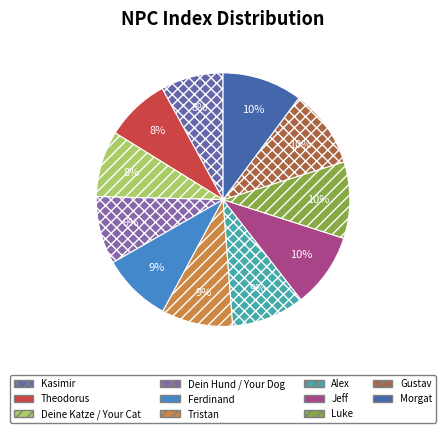

How many segments does this pie chart have?

11